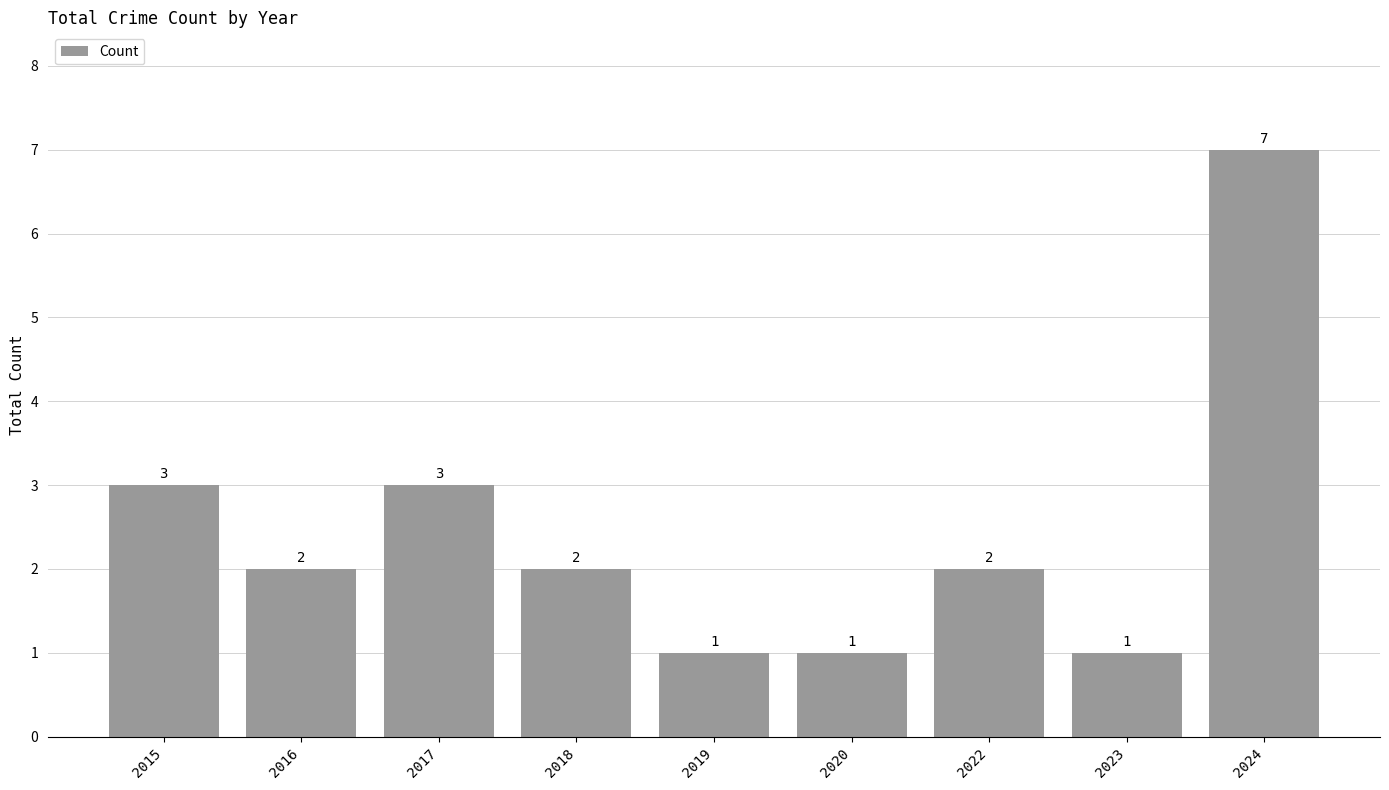

Count the values in the range 1 to 3.

8